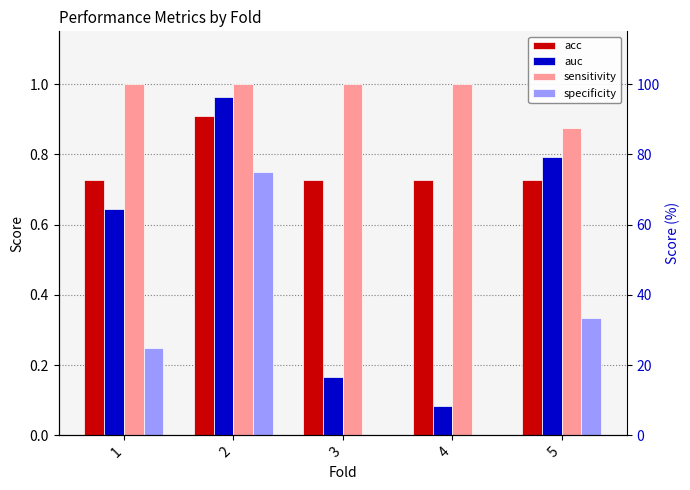

List the labels in order of acc value, largest first.

2, 1, 3, 4, 5